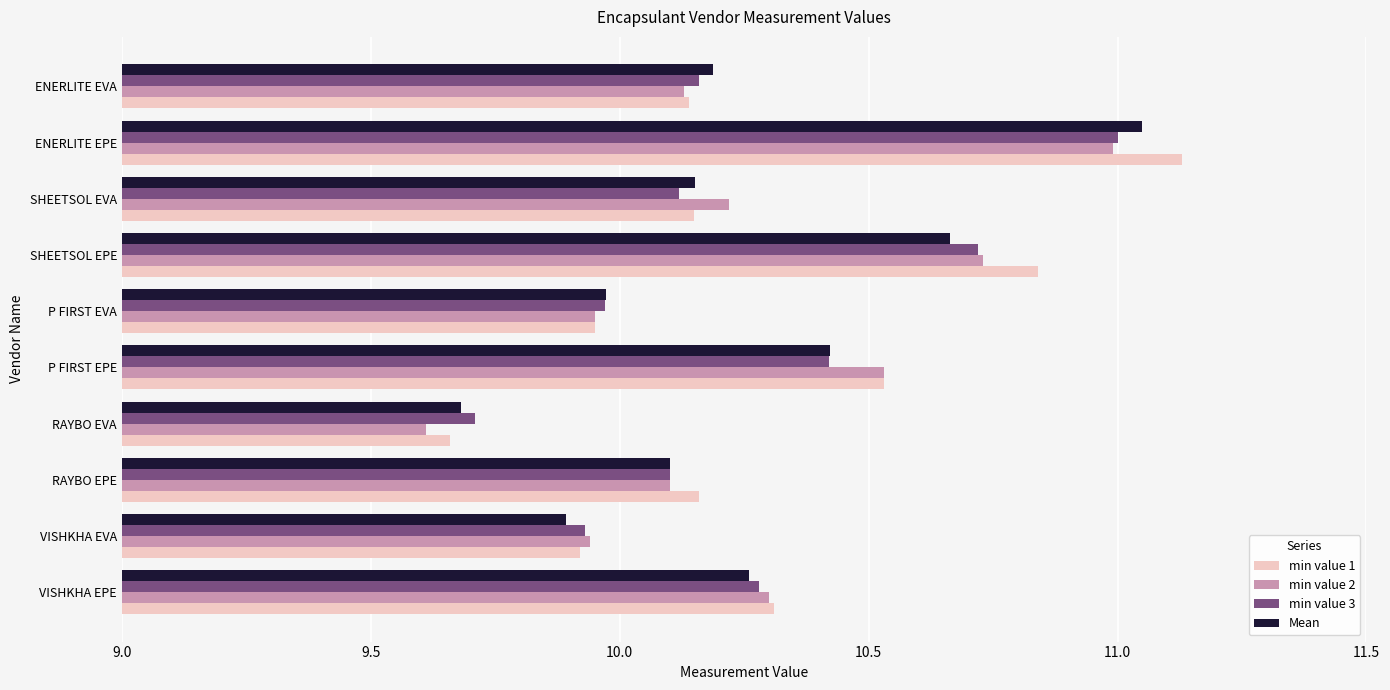

How many distinct data groups are displayed?

4